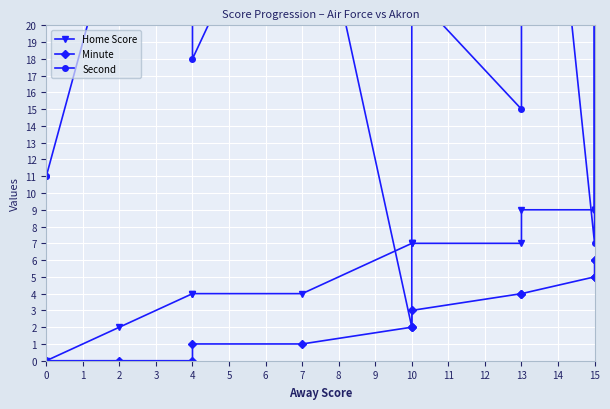

Between 10 and 14, which series saw the biggest shift?

Second